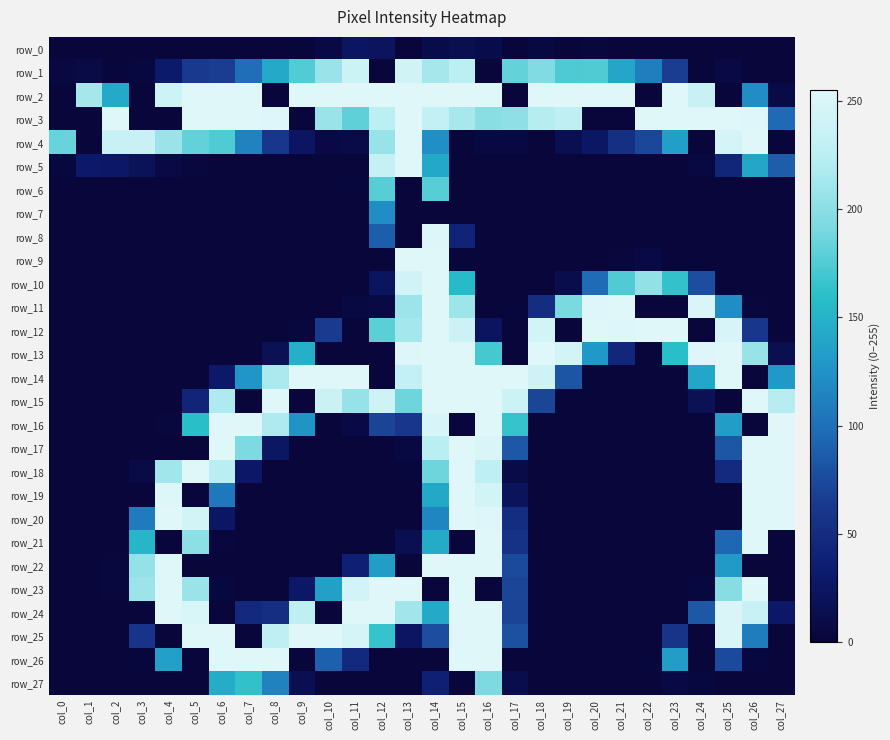

List the series in order of their peak value, highest first.

row_2, row_3, row_4, row_5, row_9, row_10, row_11, row_12, row_13, row_14, row_15, row_16, row_17, row_18, row_19, row_20, row_21, row_22, row_23, row_24, row_25, row_26, row_8, row_1, row_27, row_6, row_7, row_0